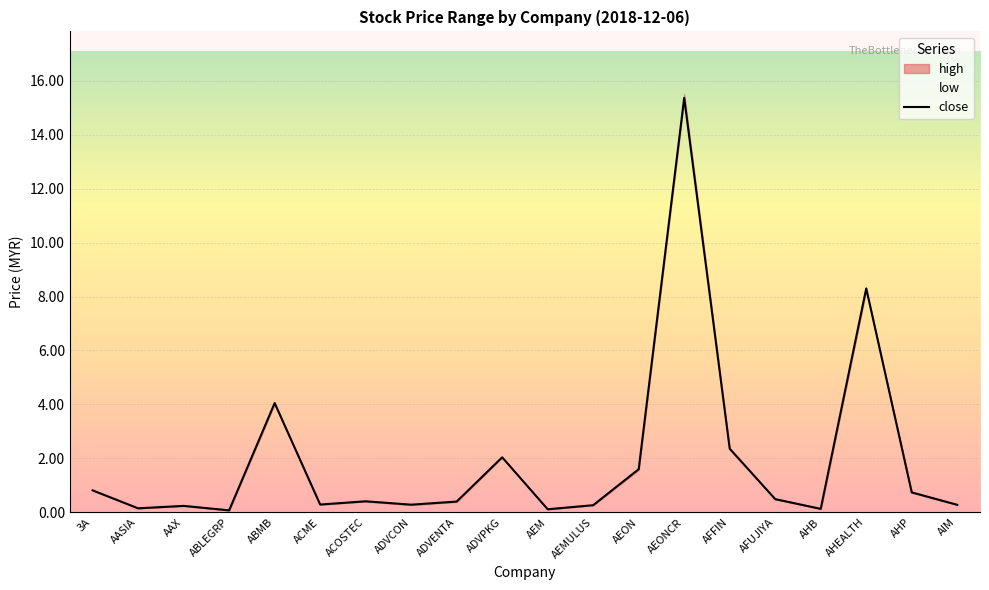

What is the smallest value displayed?

0.1